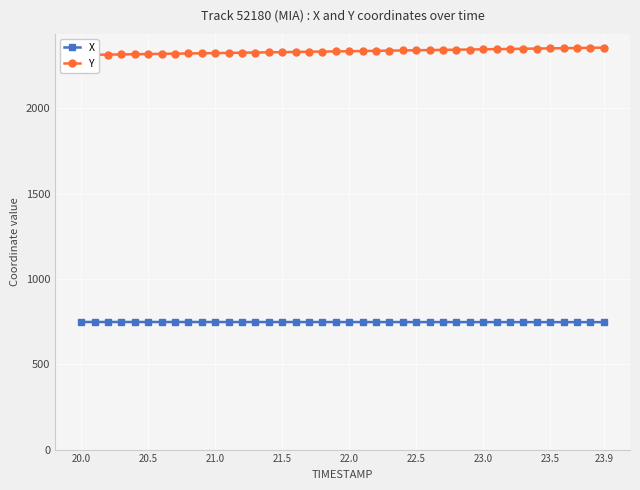

True or false: X has more than 0 interior local peaks.

False